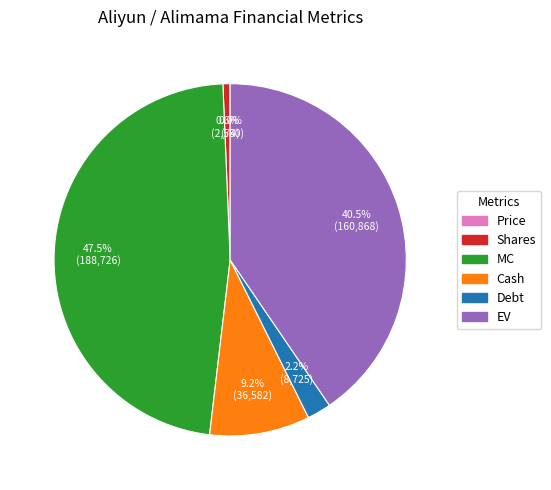

To the nearest percent, what is the difference between the Shares and EV slice percentages?

40%